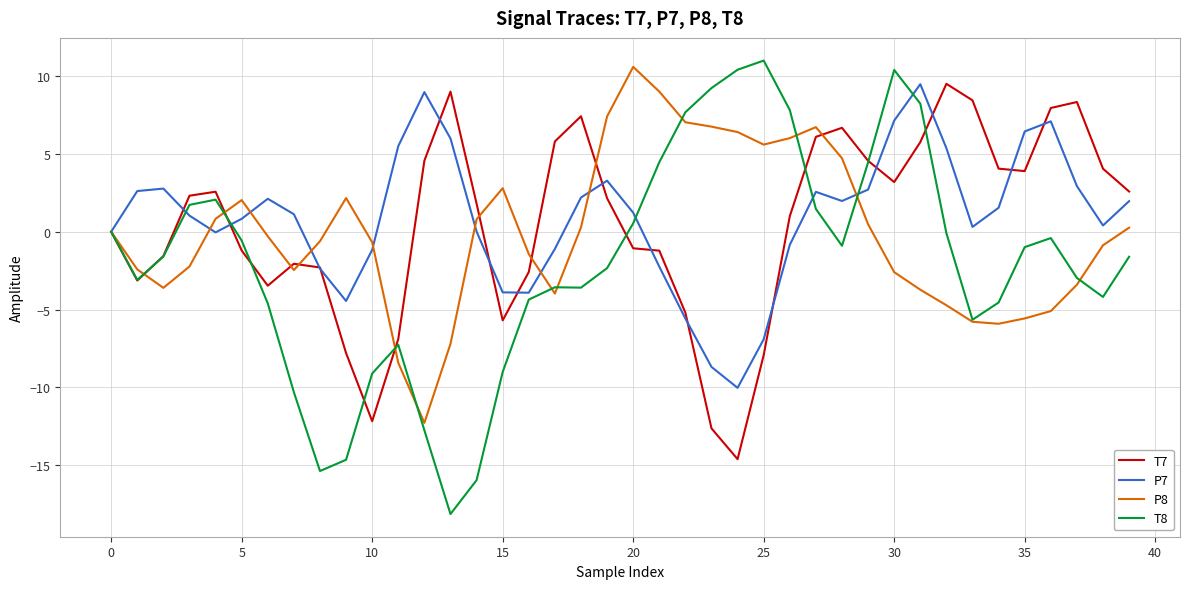

Which series has the largest range (max minus min)?

T8